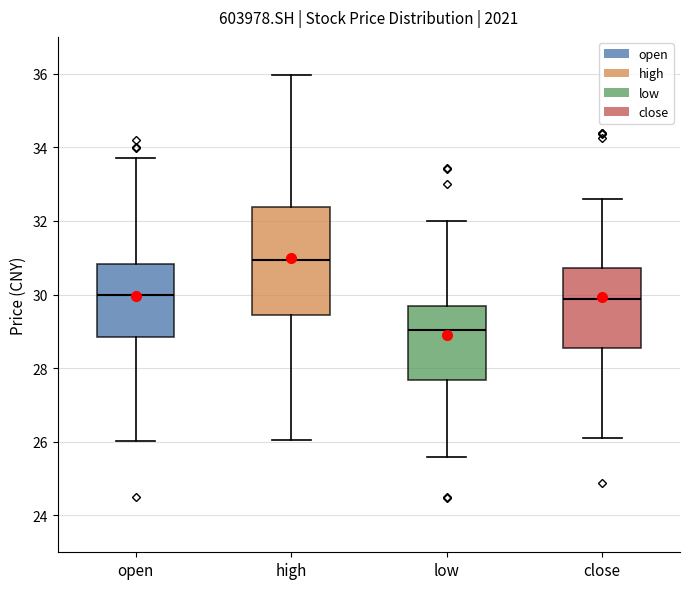

Which box has the highest median line?

high